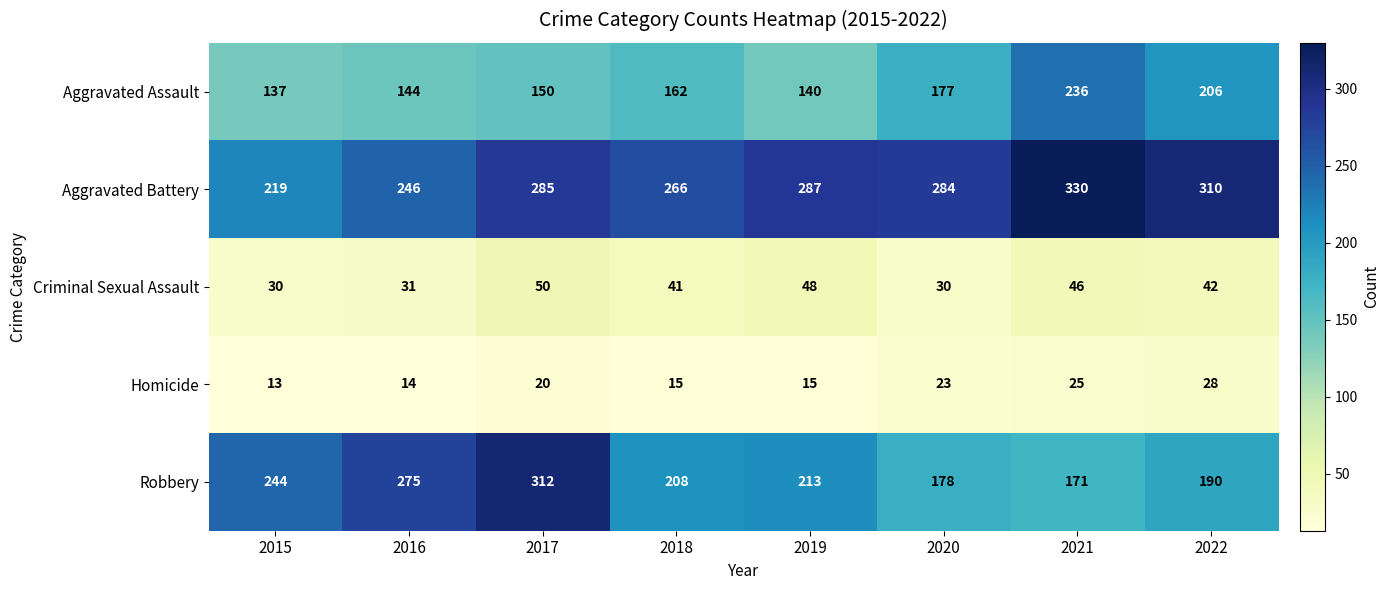

Which series has the largest total across all categories?

Aggravated Battery